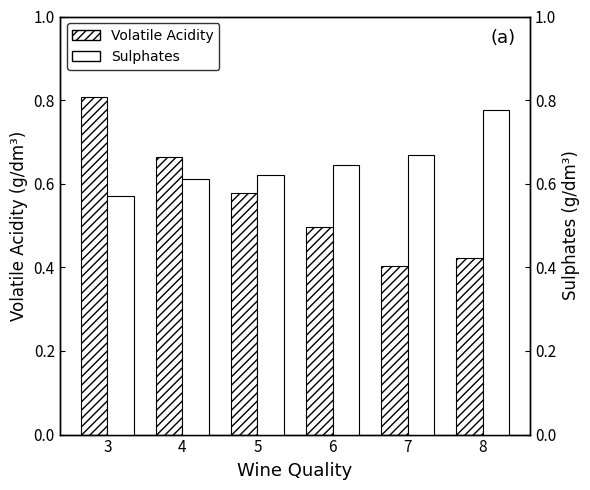

What is the difference between the highest and lowest values at 4?

0.1